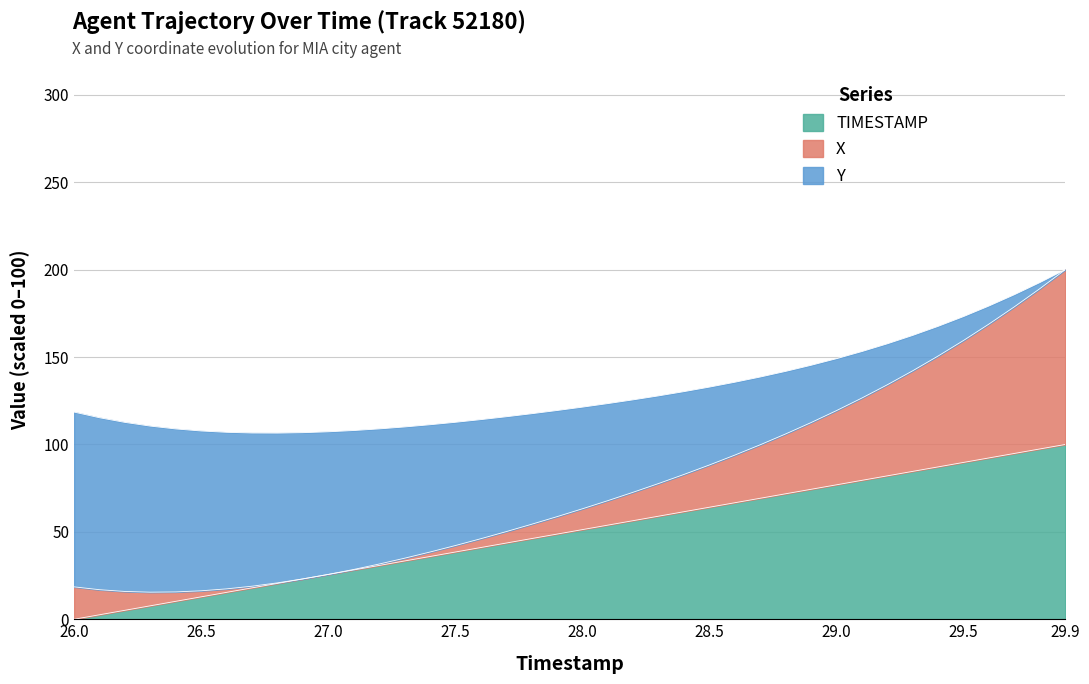

What are all the series names shown in the legend?

TIMESTAMP, X, Y